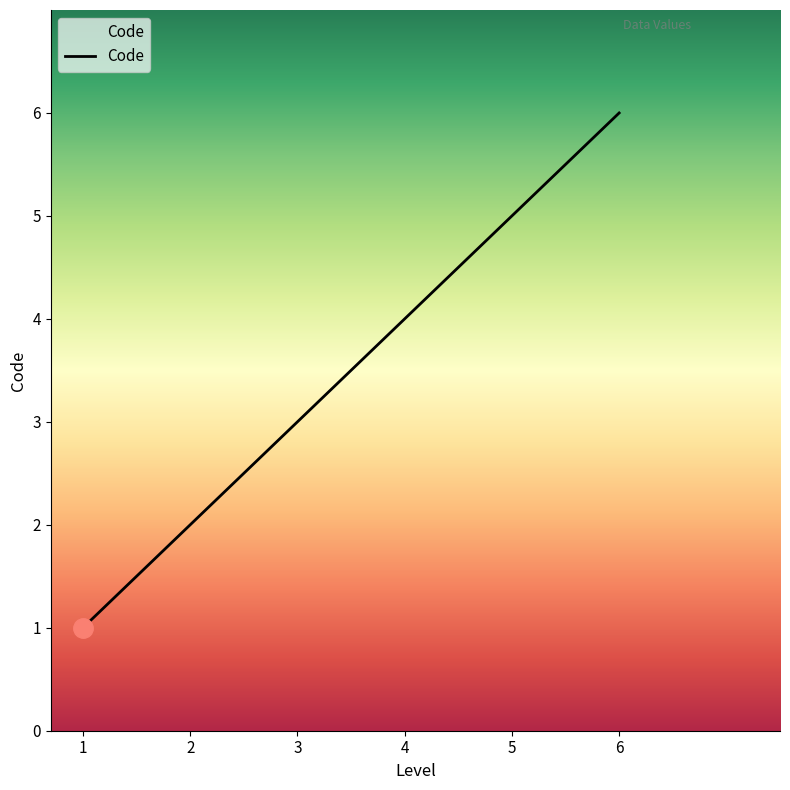

What is the change in value from 1 to 3?

+2